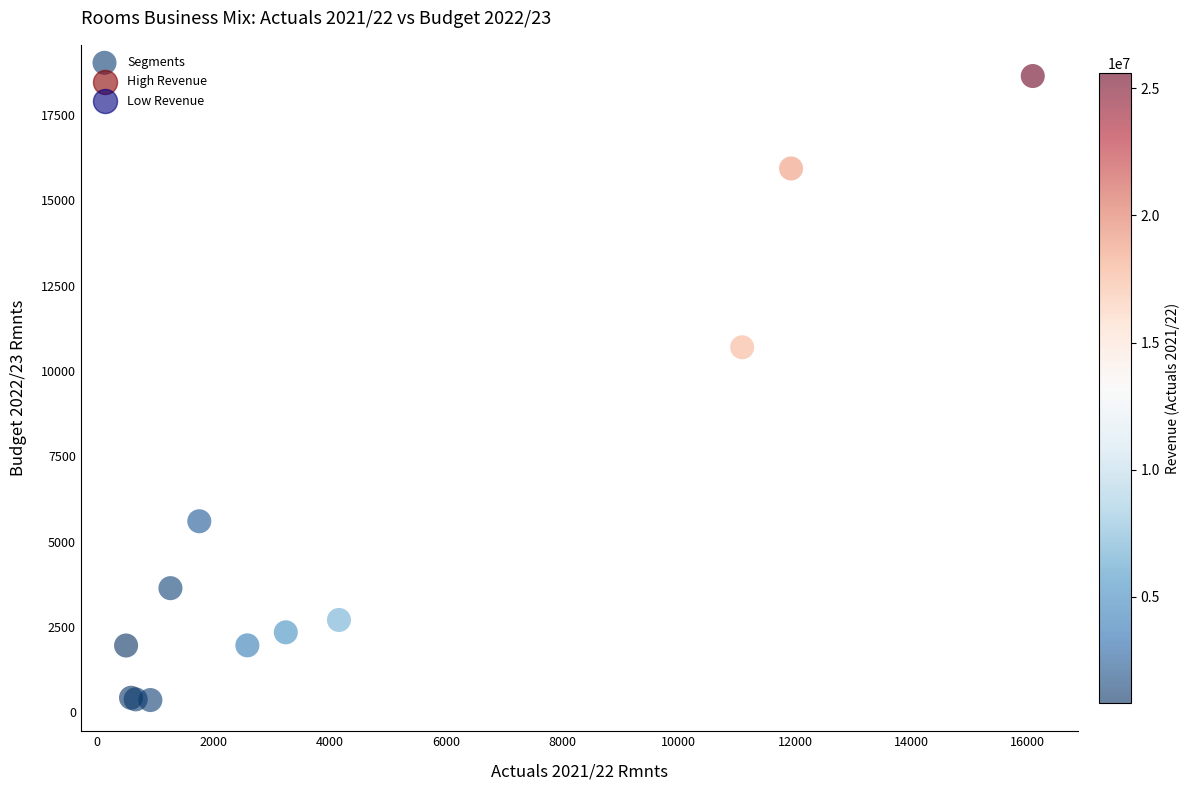

What Y value in the scatter plot is closest to 9497?

10691.5